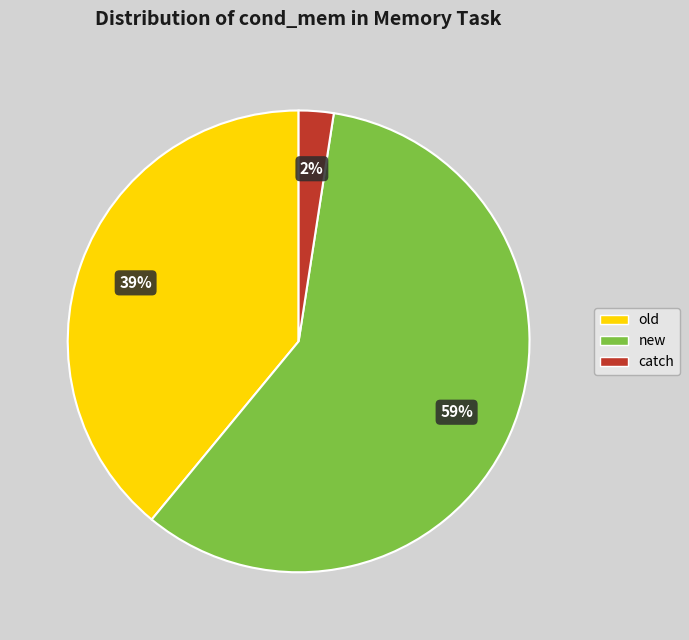

Do new and catch together represent more than half of the pie?

Yes